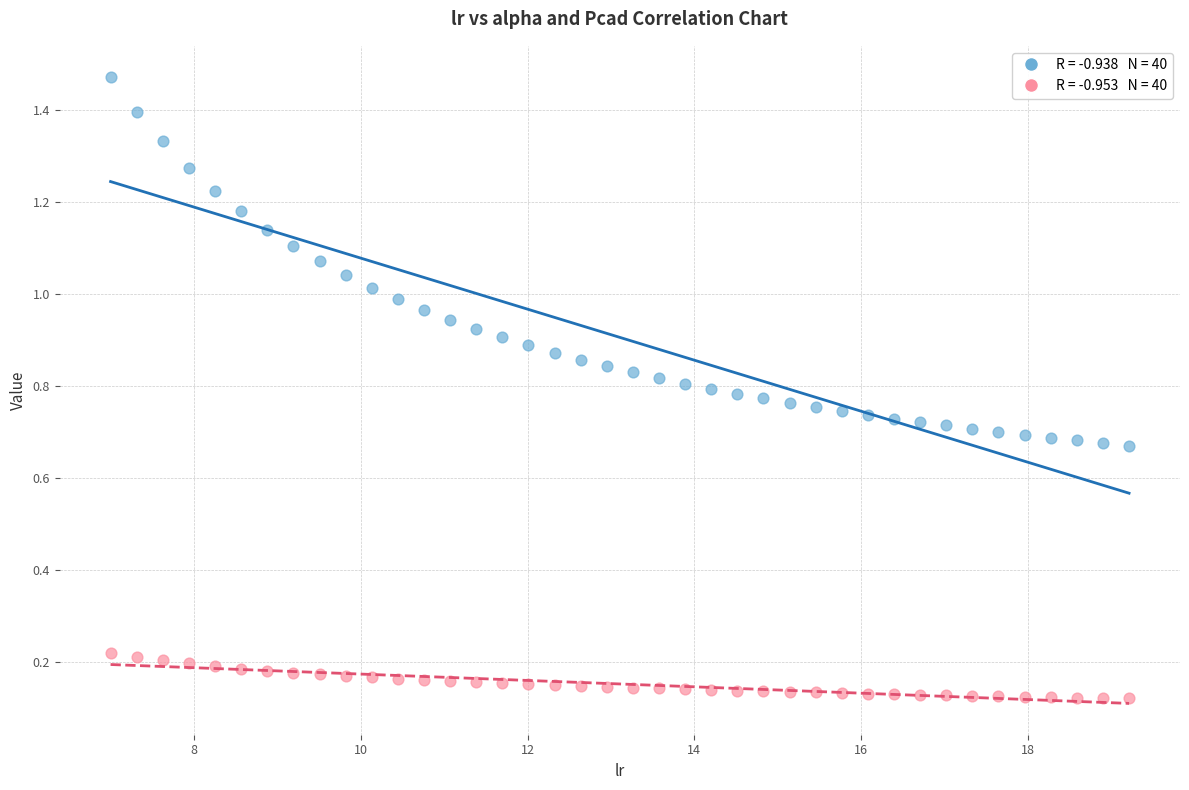

Across all data points, what is the range of Y values (max minus min)?

1.4